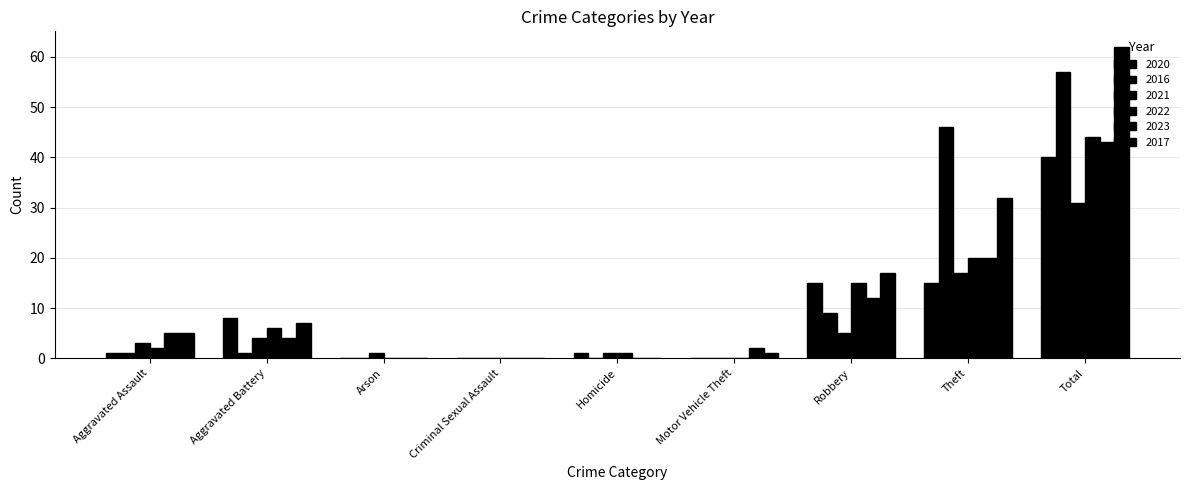

What is the label of the 5th bar from the left?

Homicide